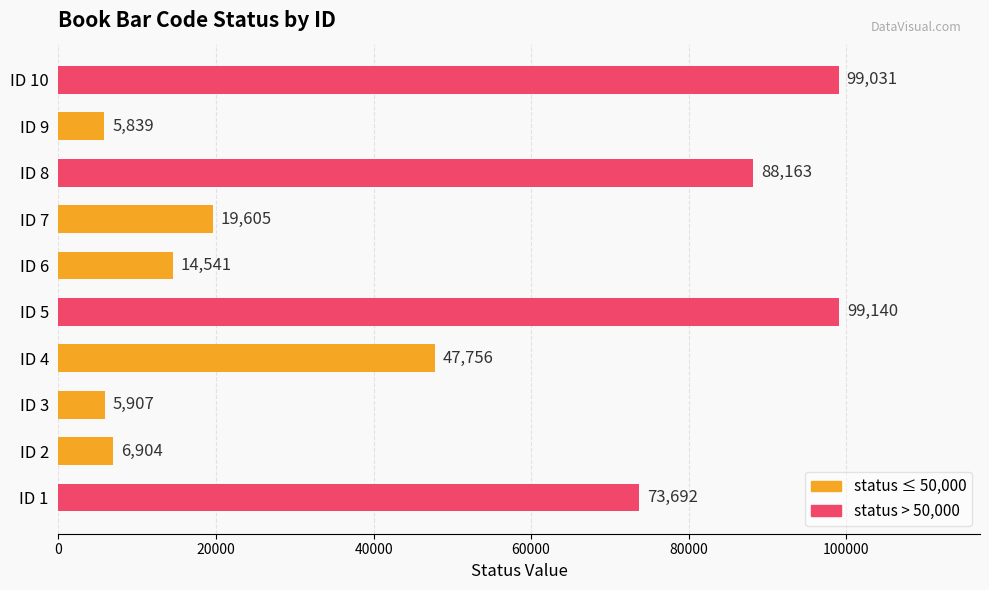

List the labels in order of value, largest first.

ID 5, ID 10, ID 8, ID 1, ID 4, ID 7, ID 6, ID 2, ID 3, ID 9